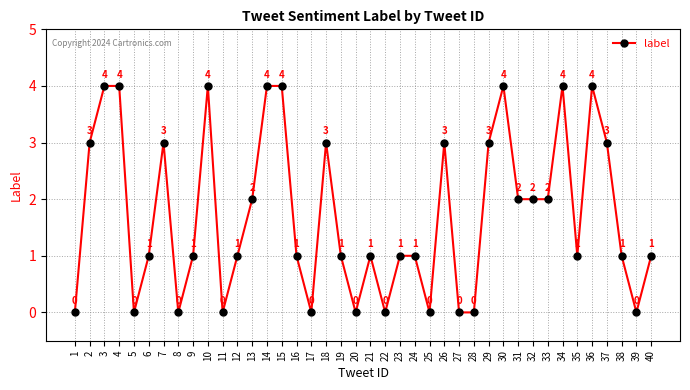

What is the average value?

2